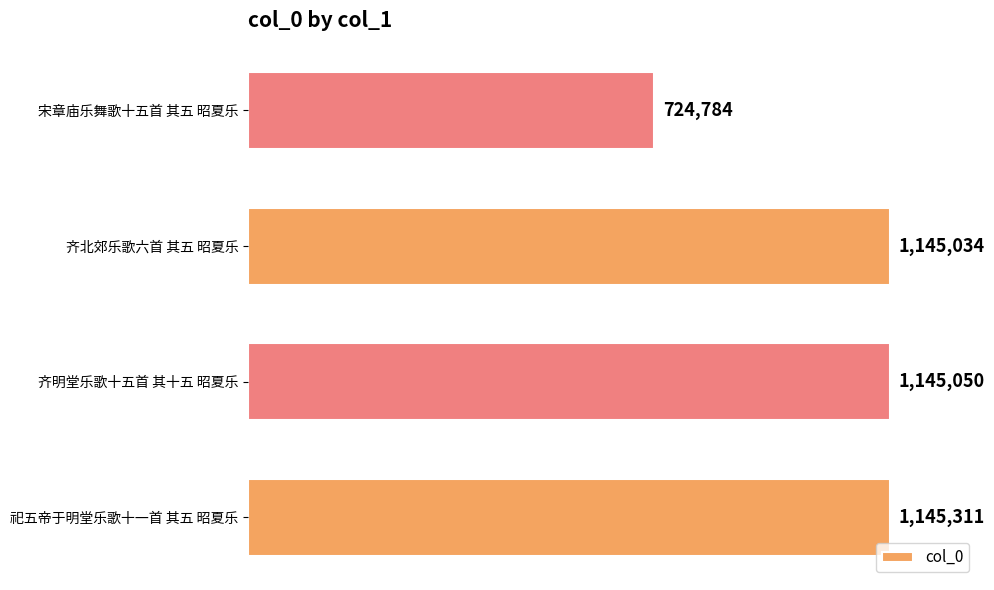

Which label corresponds to the smallest value in the chart?

宋章庙乐舞歌十五首 其五 昭夏乐